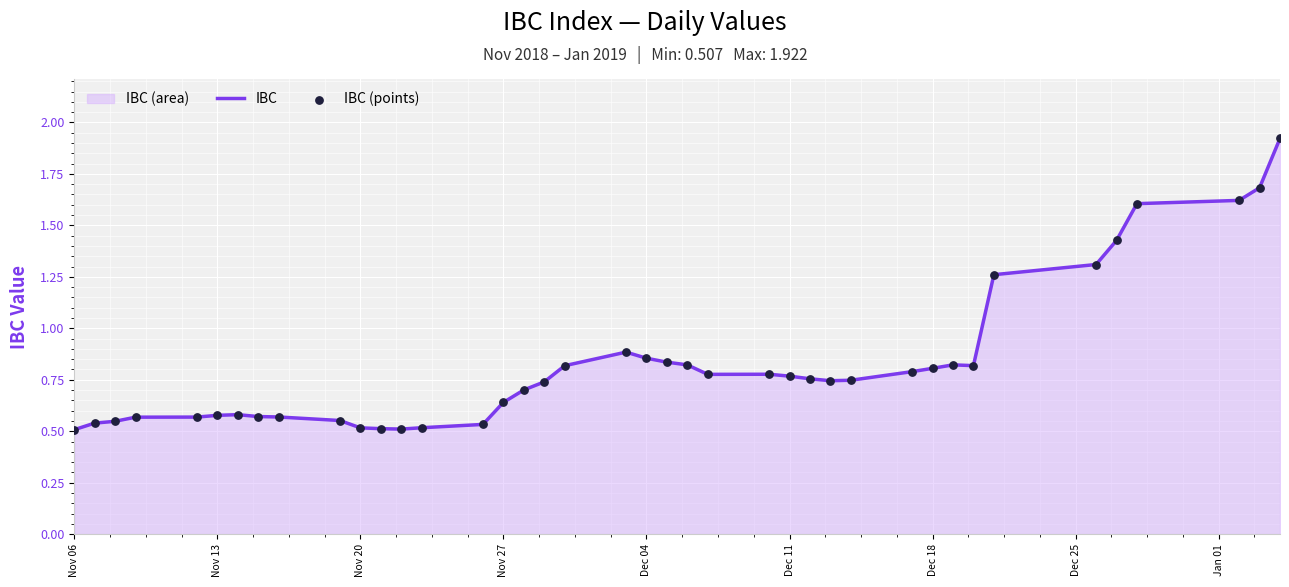

Which series reaches the minimum Y coordinate?

IBC